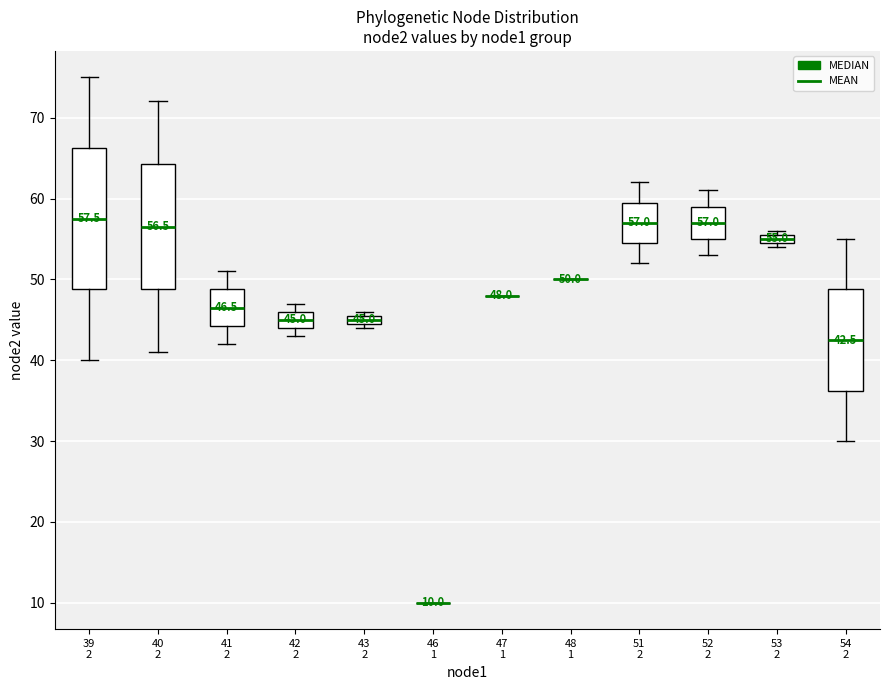

Comparing the boxes themselves (not the whiskers), which one is the tallest?

39 2